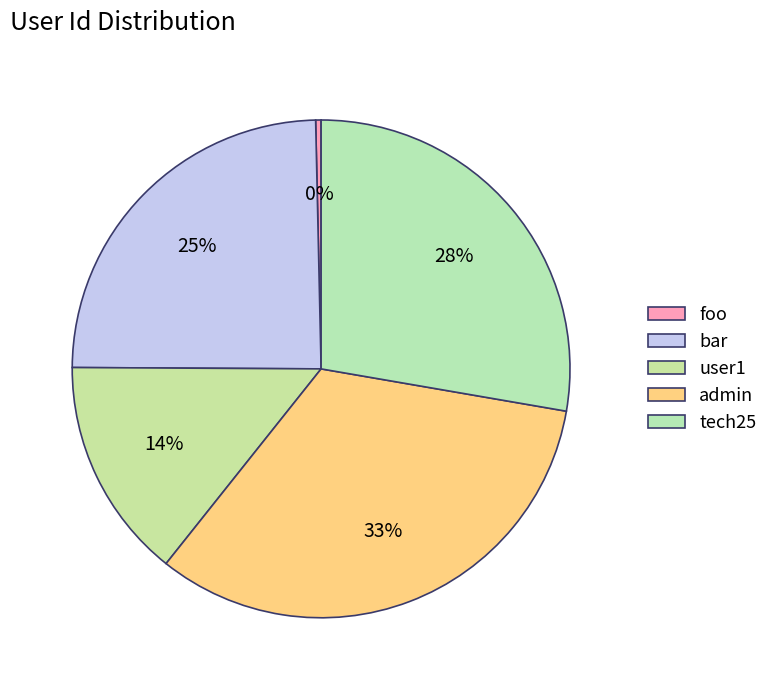

Is the sum of admin and foo greater than half?

No